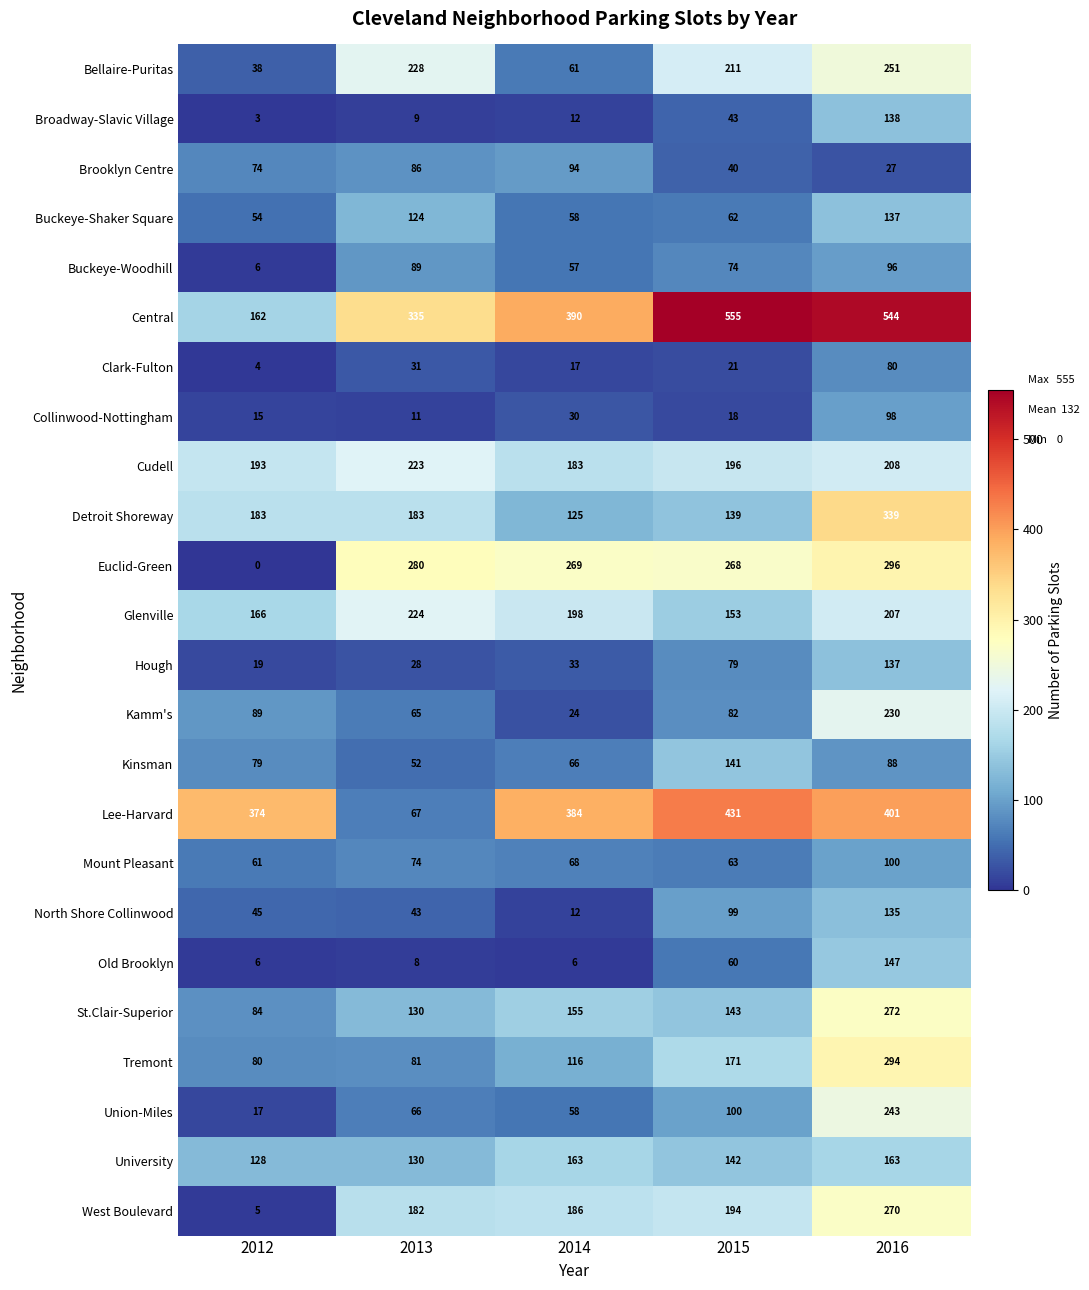

Which series has the largest range (max minus min)?

Central